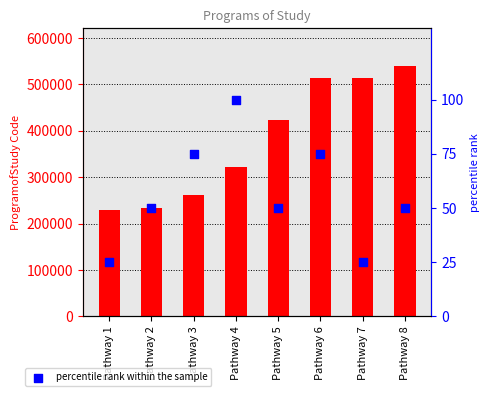

Which series reaches the maximum Y coordinate?

ProgramofStudy